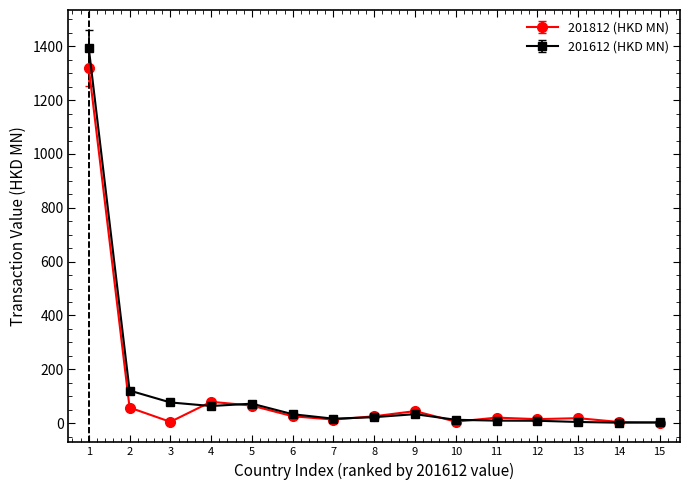

What is the value of the 201612 (HKD MN) point at the 9th from the left?

33.3